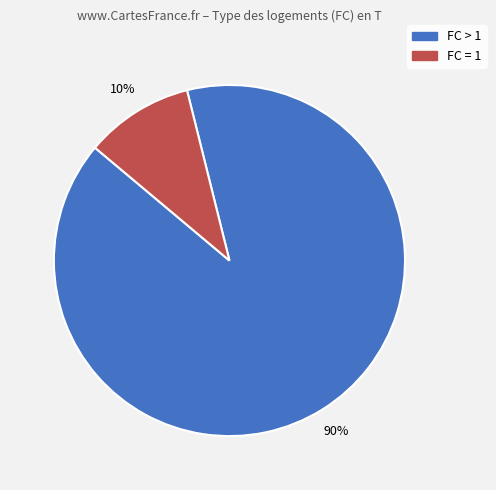

Does any single category account for the majority?

Yes